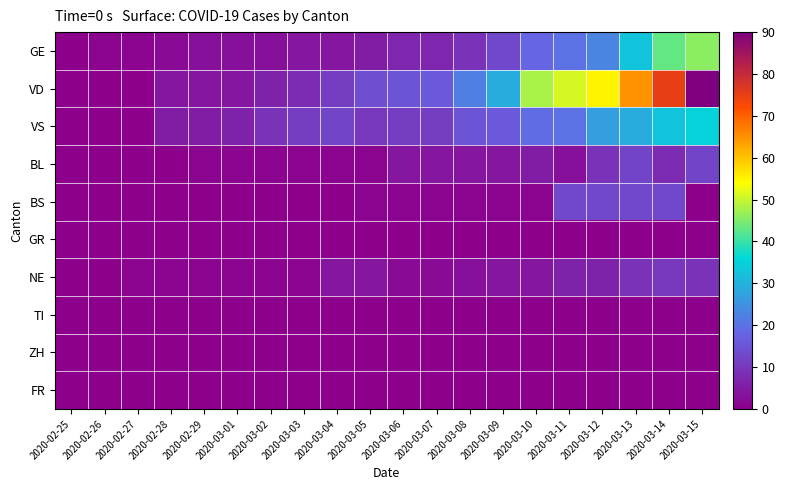

Which series changed the most between 2020-03-11 and 2020-03-12?

VS